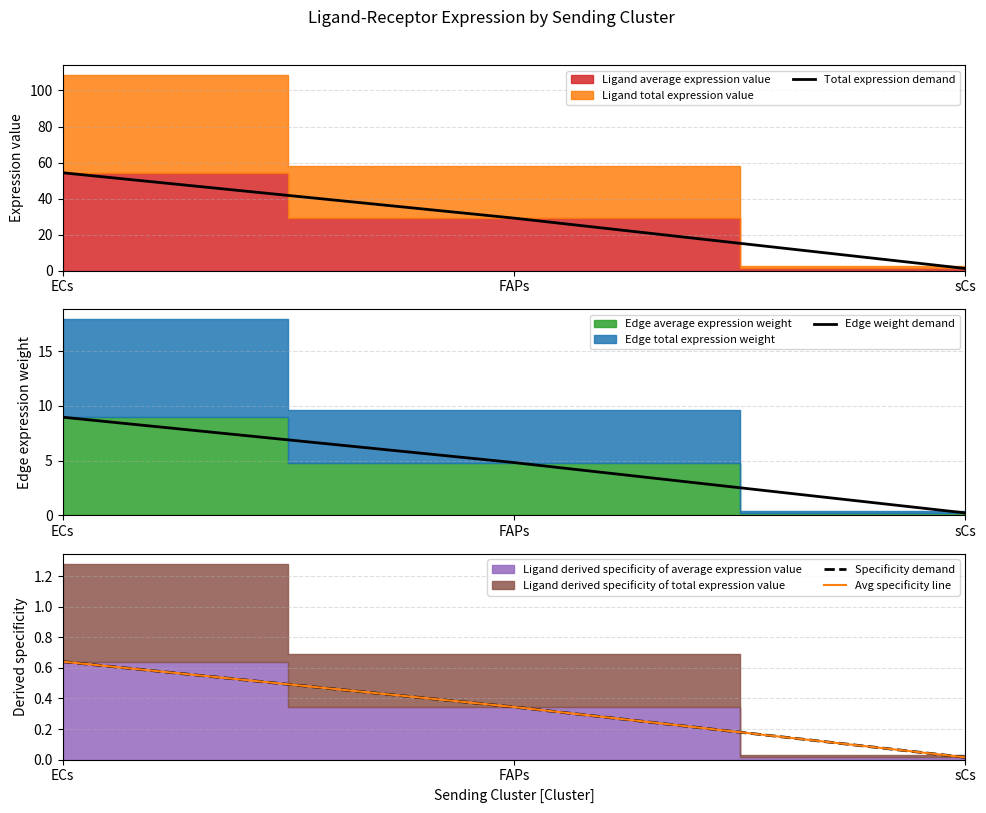

What is the average value of the Specificity demand series?

0.3